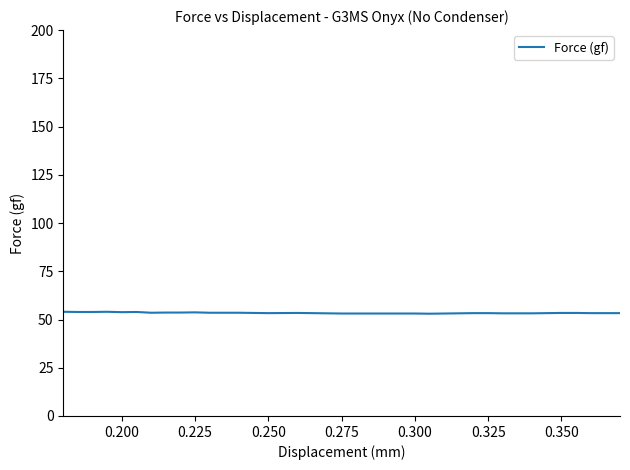

What is the maximum value shown in the chart?

54.0